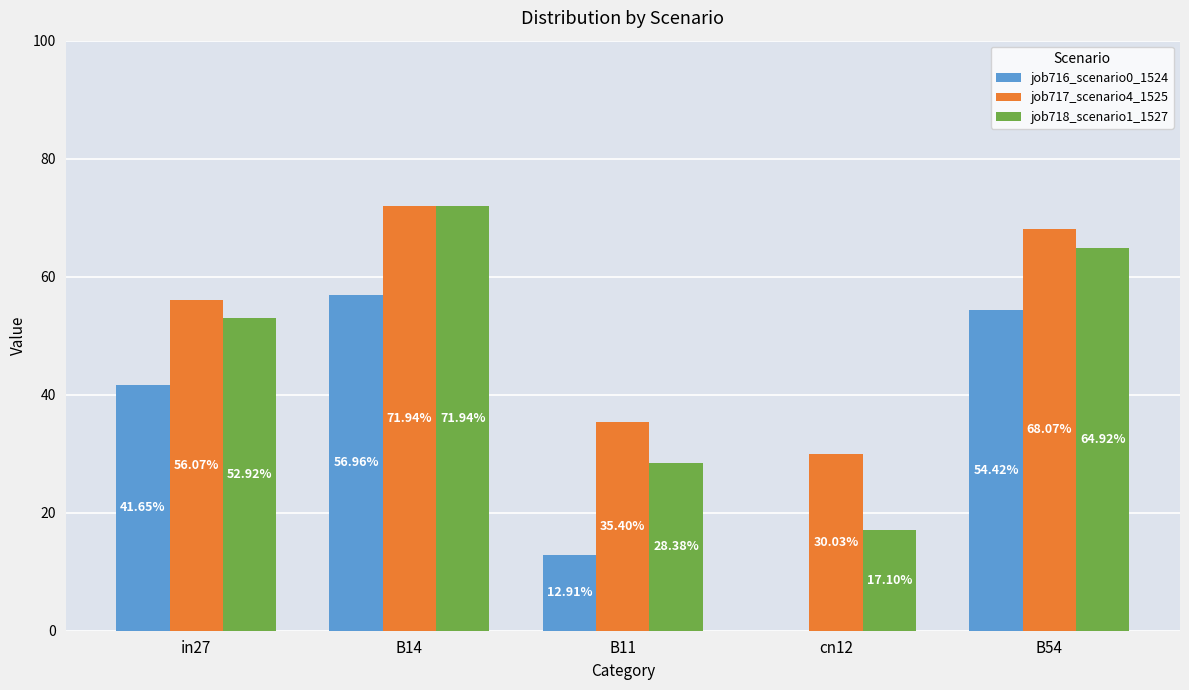

Rank the series at B11 from lowest to highest value.

job716_scenario0_1524, job718_scenario1_1527, job717_scenario4_1525